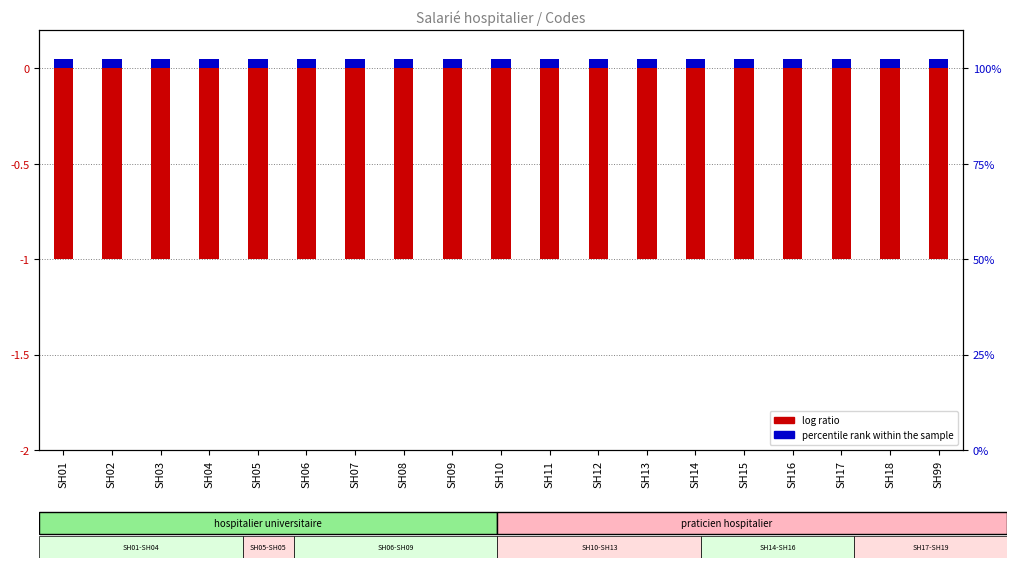

Which series has the largest total across all categories?

percentile rank within the sample